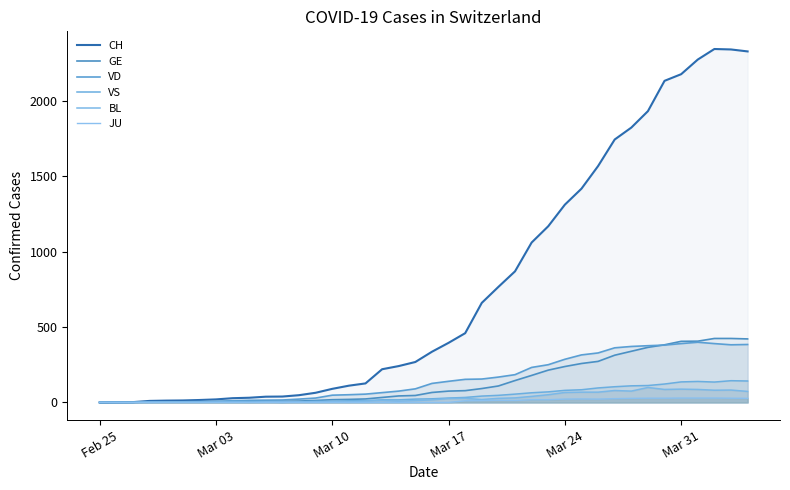

Does the chart have visible grid lines?

No